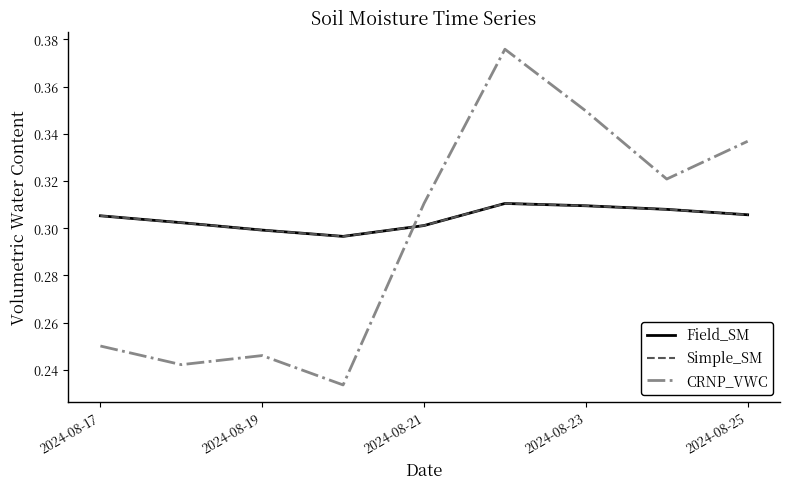

What is the minimum value shown in the chart?

0.2